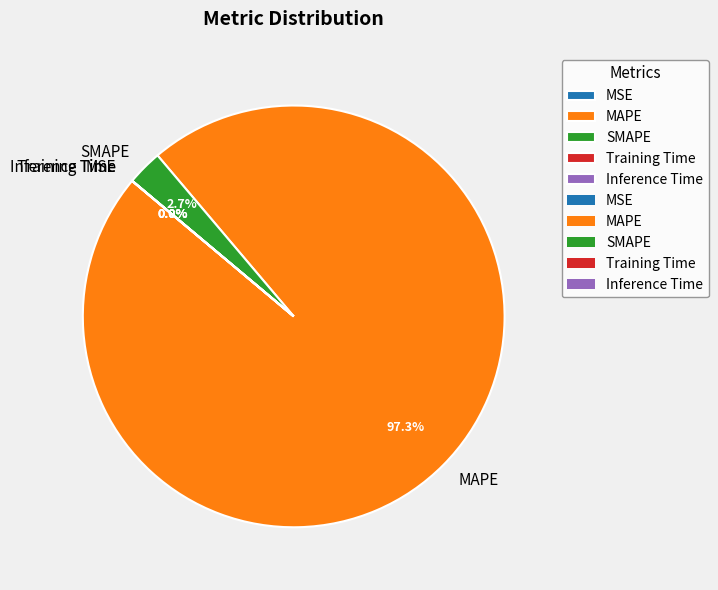

Does MAPE account for over 50% of the chart?

Yes